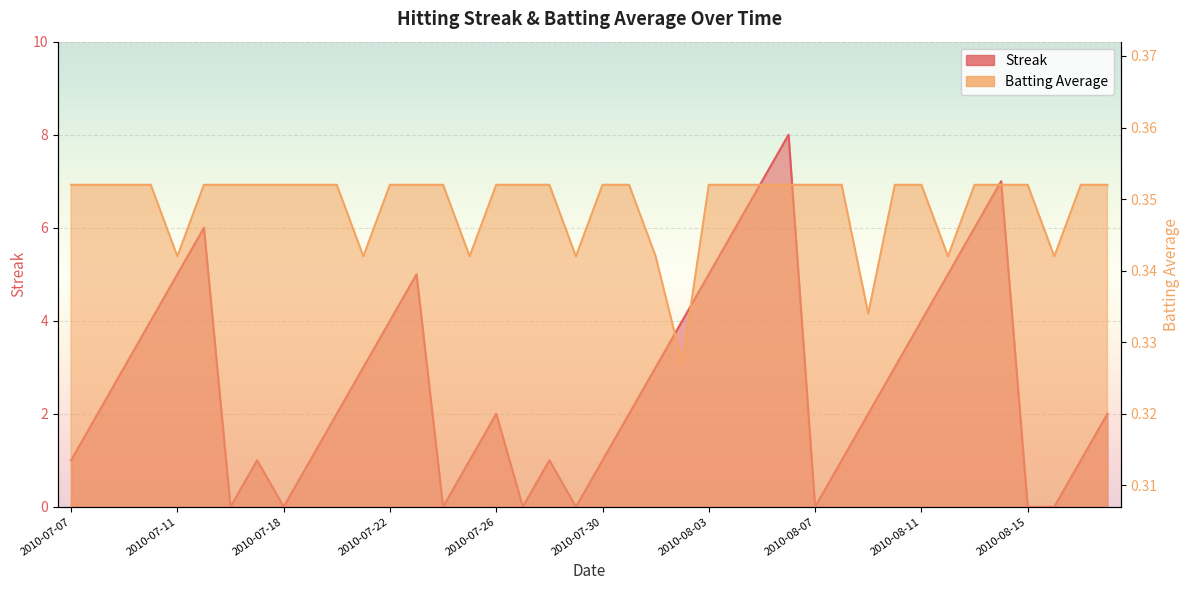

The value of Batting Average1 at 2010-08-17 is 0.4. True or false?

True